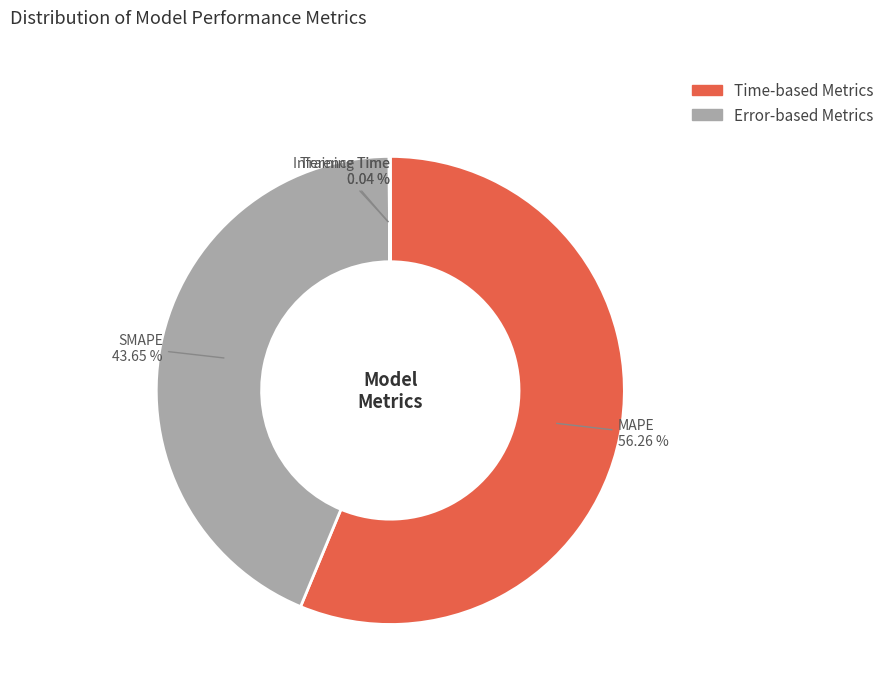

Which slice is the largest?

MAPE